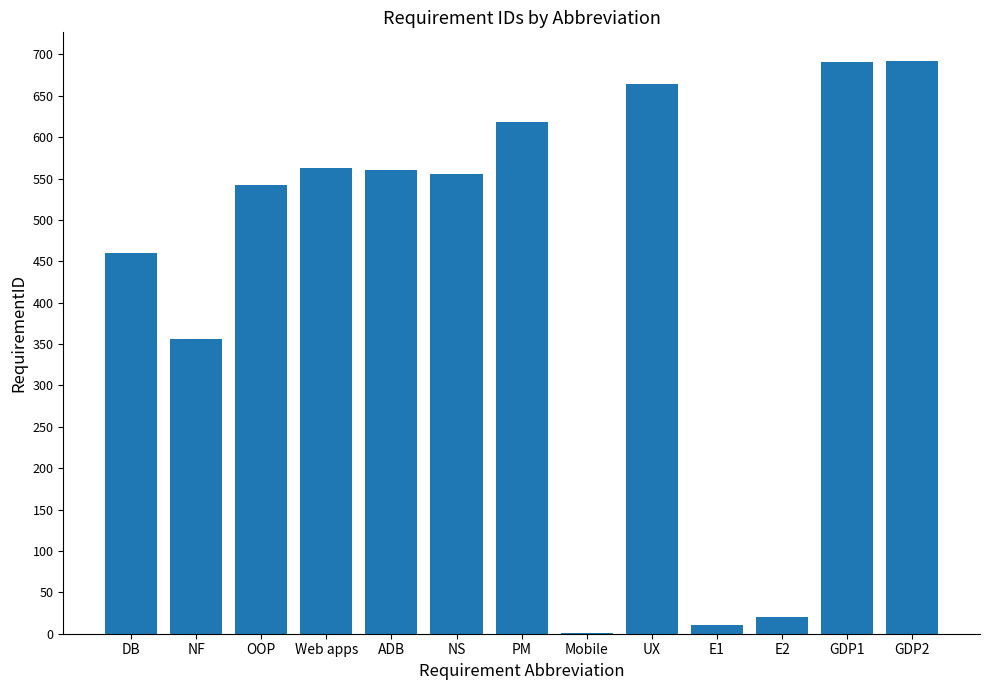

Are the bars grouped side by side (vs. stacked)?

No